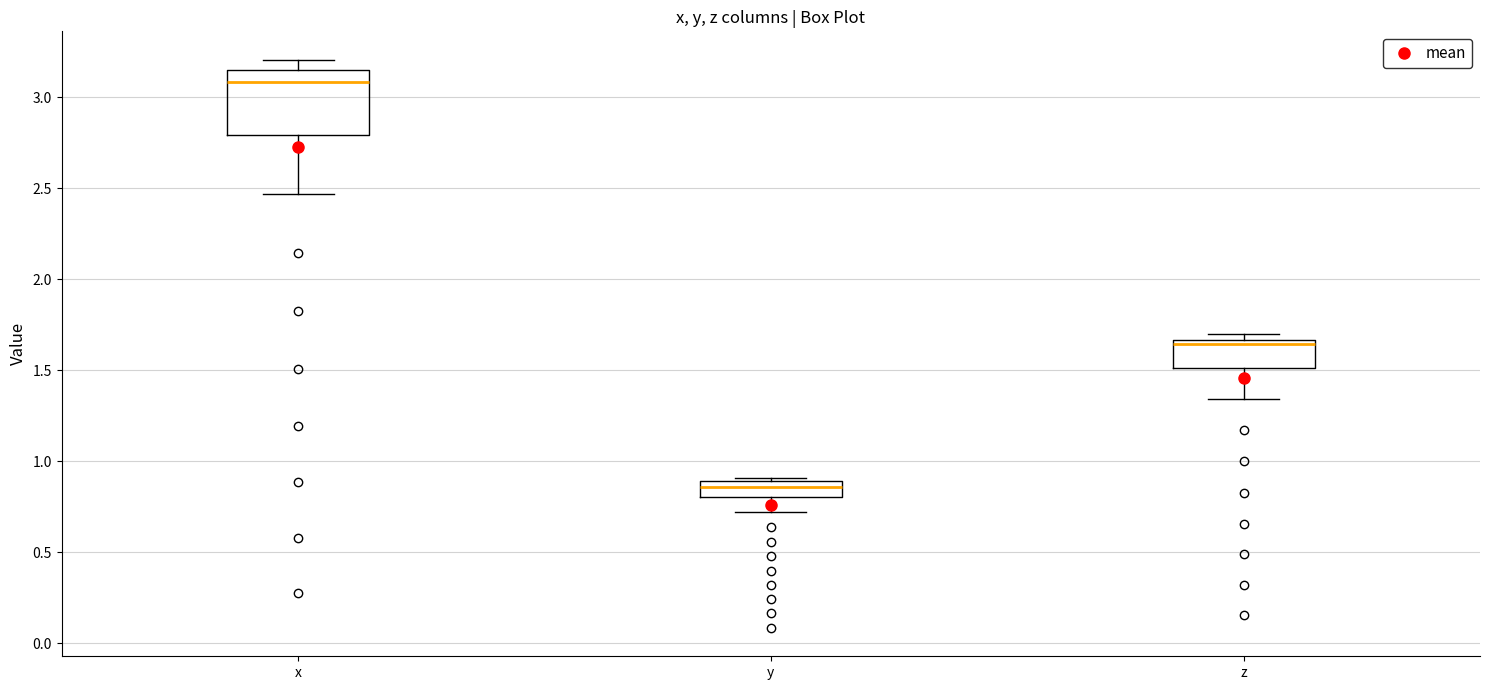

Comparing the boxes themselves (not the whiskers), which one is the tallest?

x